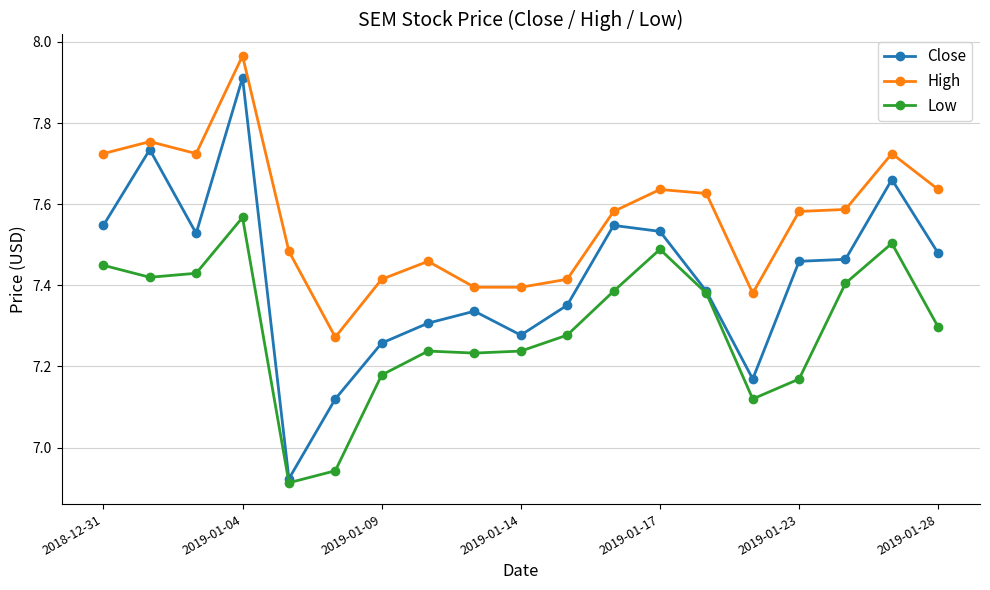

True or false: High and Low intersect in this chart.

False